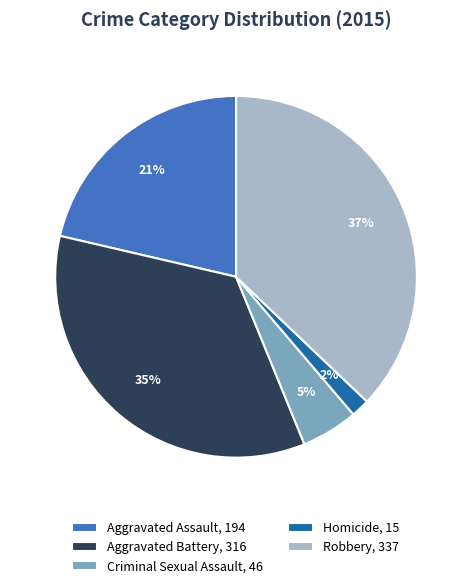

Does Homicide account for over 50% of the chart?

No